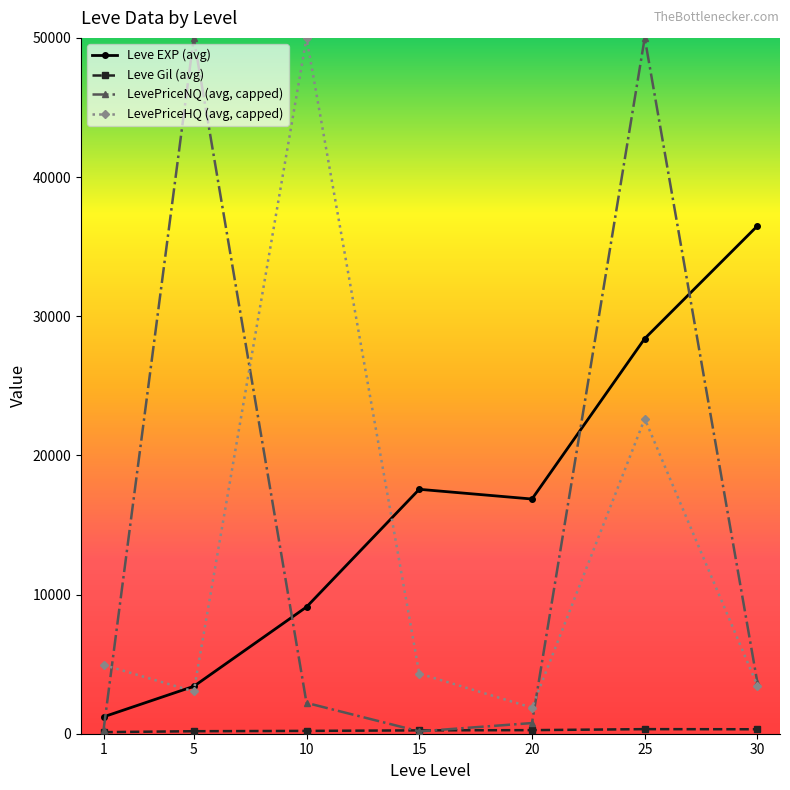

At how many categories does at least one series exceed 11694?

6